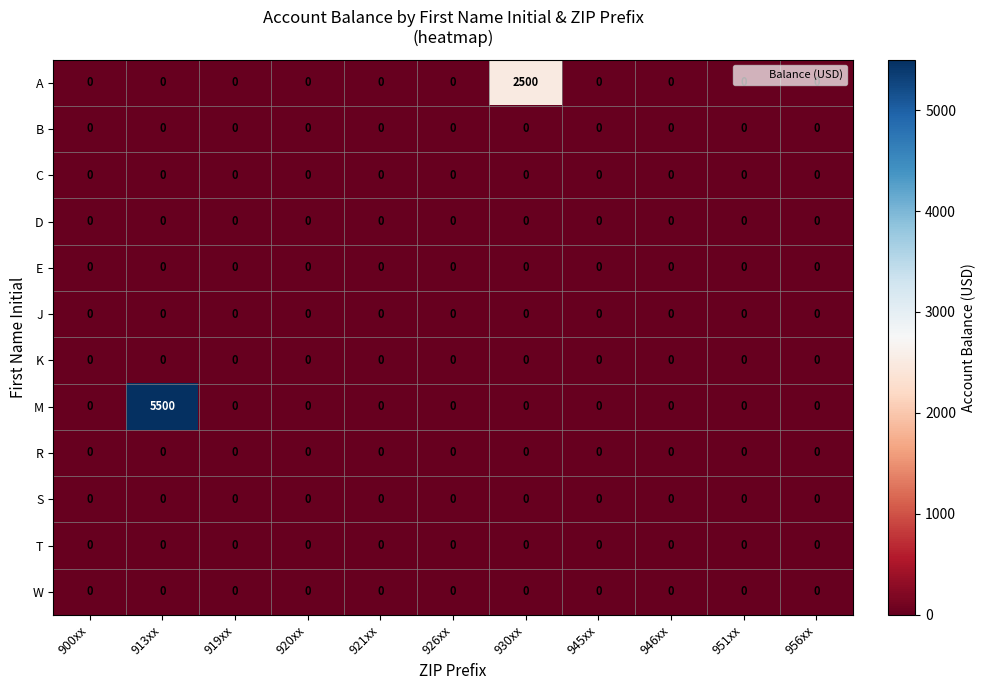

The A series shows 0 at 945xx. True or false?

True